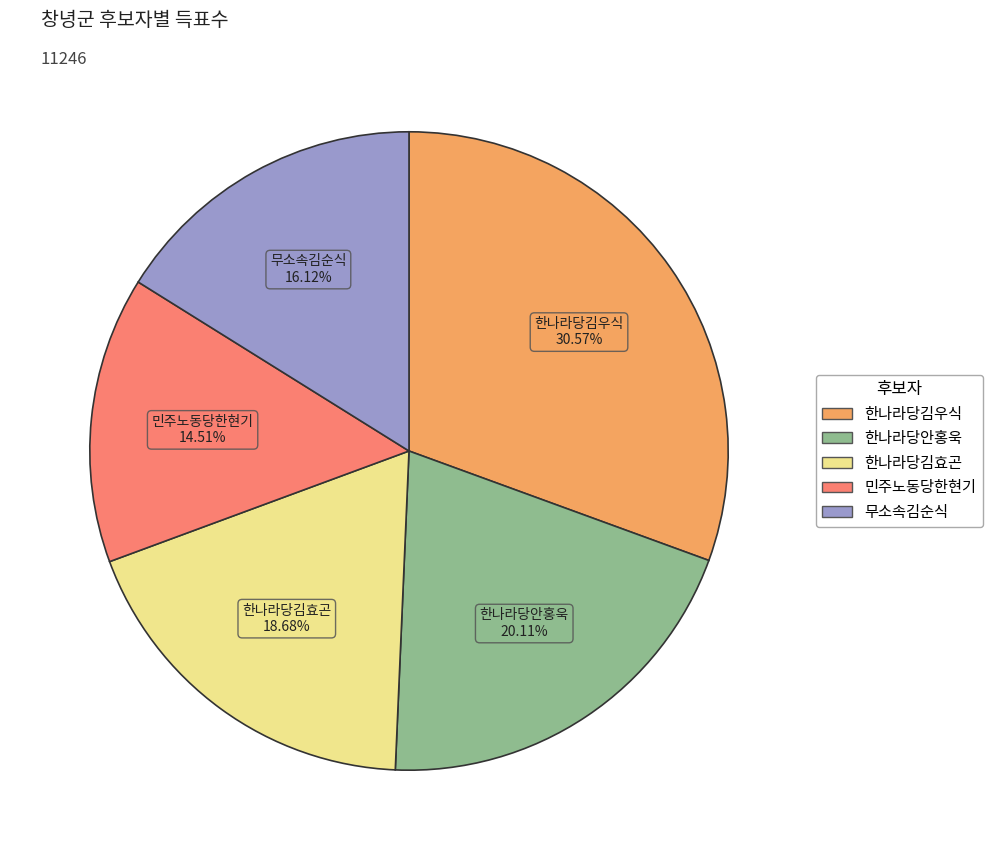

The 한나라당김효곤 slice represents 28% of the pie. True or false?

False